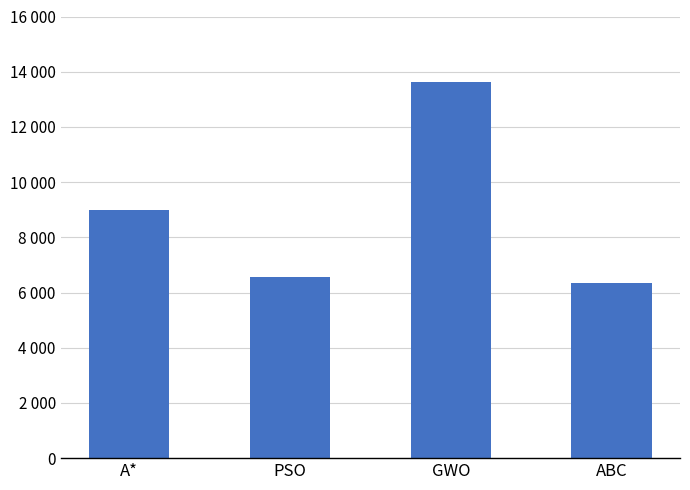

What is the smallest value displayed?

6343.8